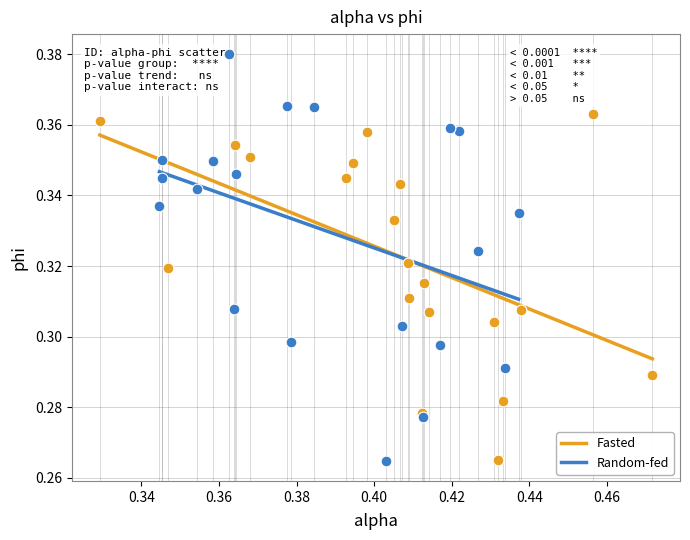

Which series contains the highest Y value?

Random-fed